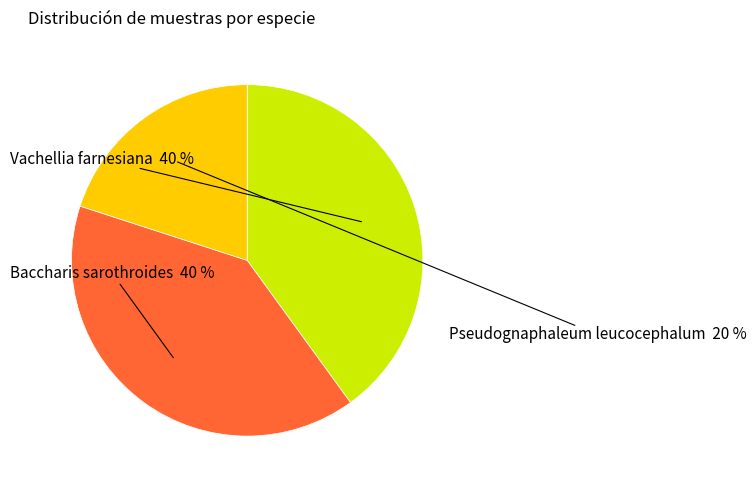

Is there any slice that represents more than half of the pie?

No